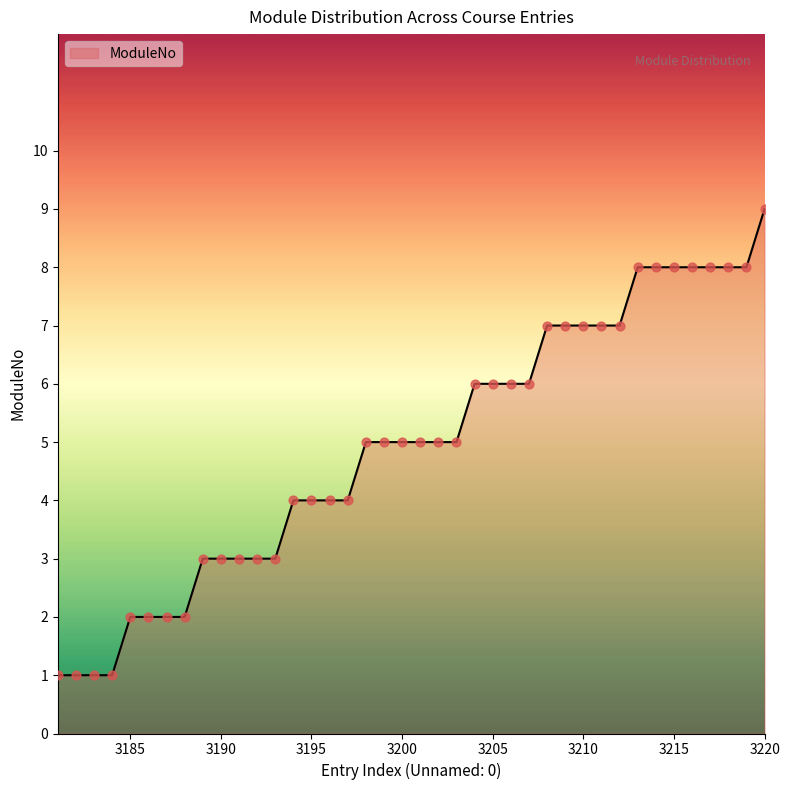

What is the difference between the maximum and minimum values?

8